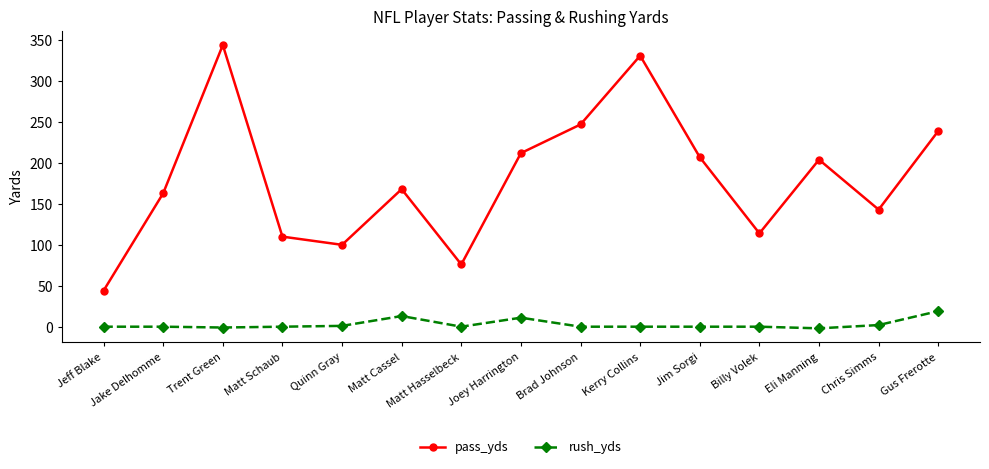

What is the total value across all series at Billy Volek?

114